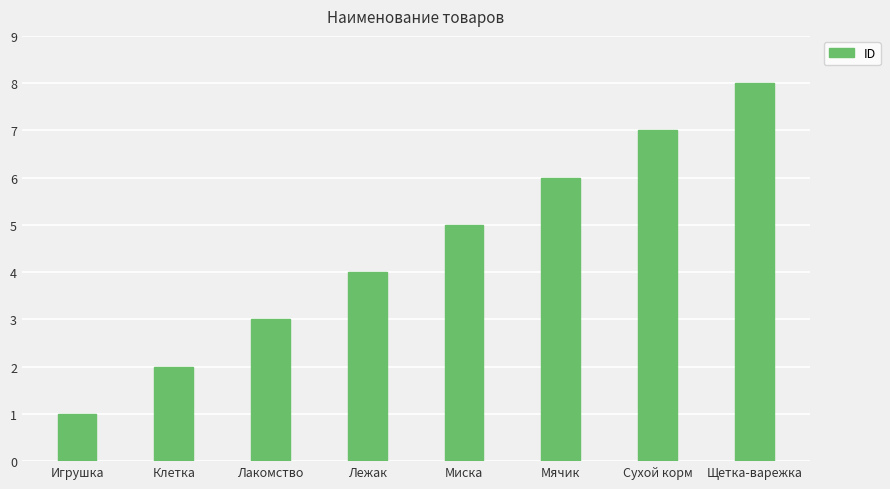

What is the label of the 7th bar from the left?

Сухой корм